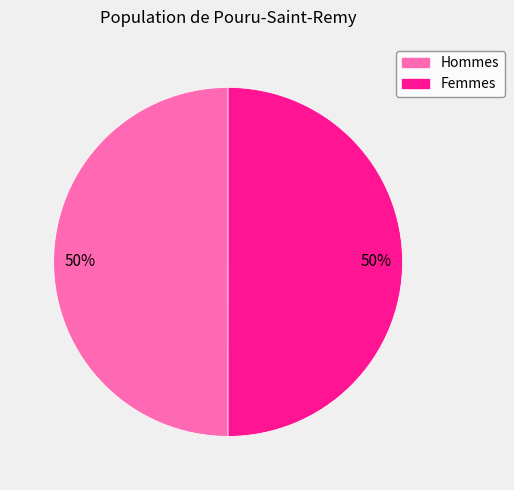

To the nearest percent, what is the average slice percentage?

50%